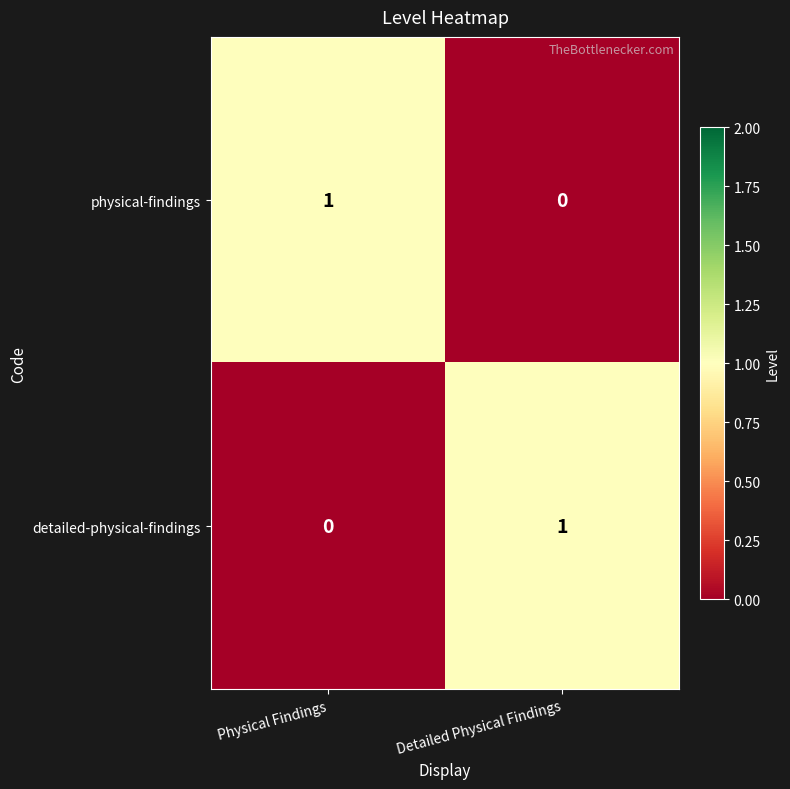

Reading right to left, extract all data points from this chart.

physical-findings: Detailed Physical Findings=0	Physical Findings=1
detailed-physical-findings: Detailed Physical Findings=1	Physical Findings=0